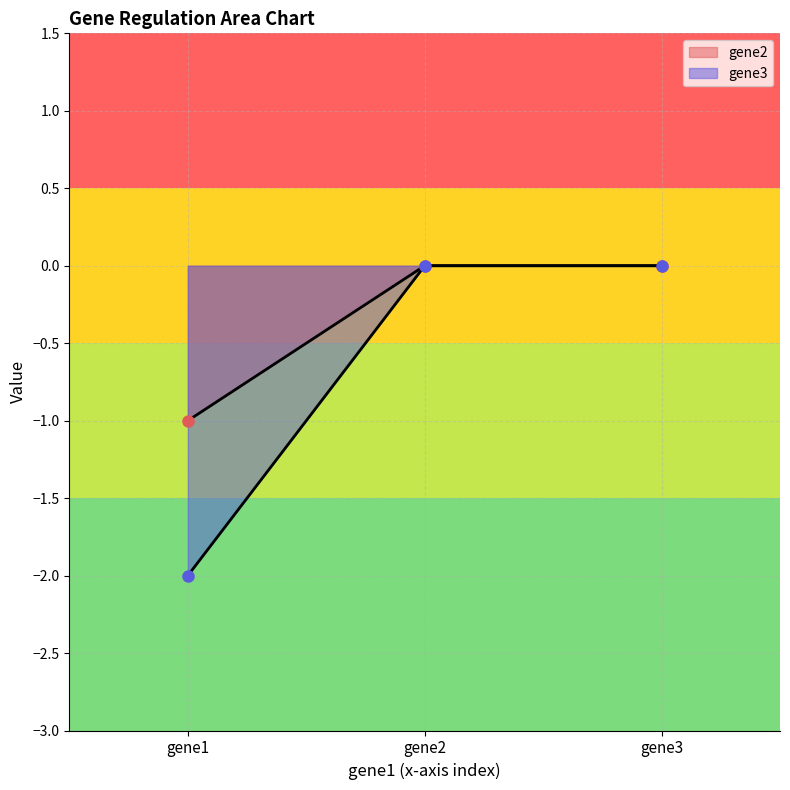

Reading left to right, list all the values displayed in this chart.

gene2: gene1=-1	gene2=0	gene3=0
gene3: gene1=-2	gene2=0	gene3=0